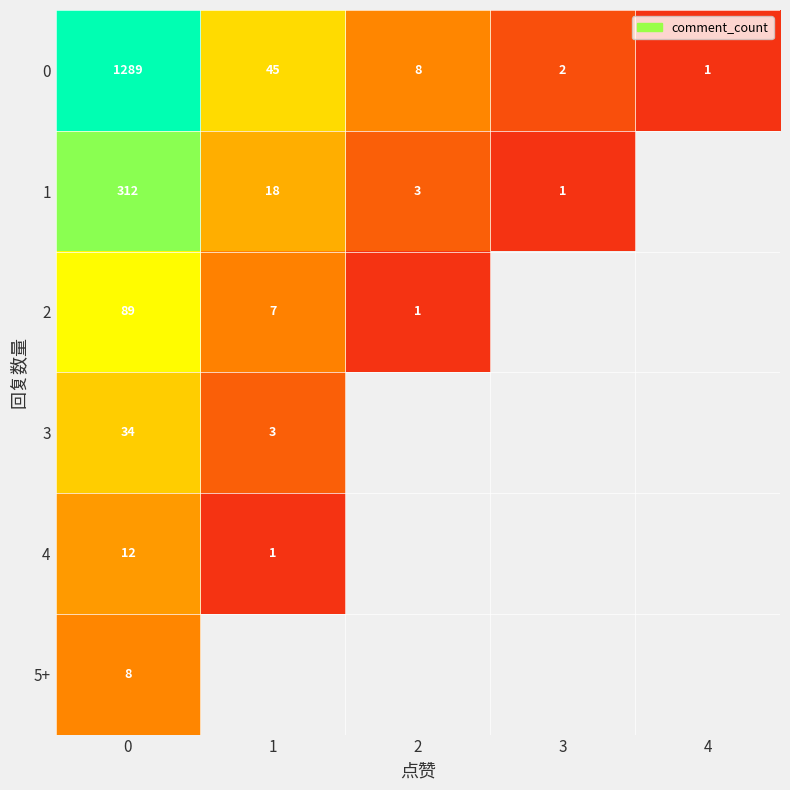

The 1 series shows 18 at 1. True or false?

True